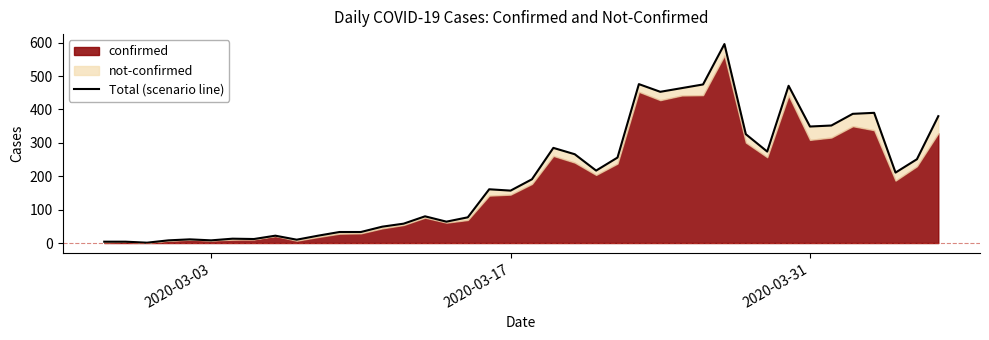

Reading left to right, what are all the values shown in this chart?

4	4	1	8	11	8	13	12	22	10	22	33	33	49	58	80	64	77	161	157	191	285	266	217	256	476	453	464	475	596	326	274	471	349	352	387	390	211	251	380